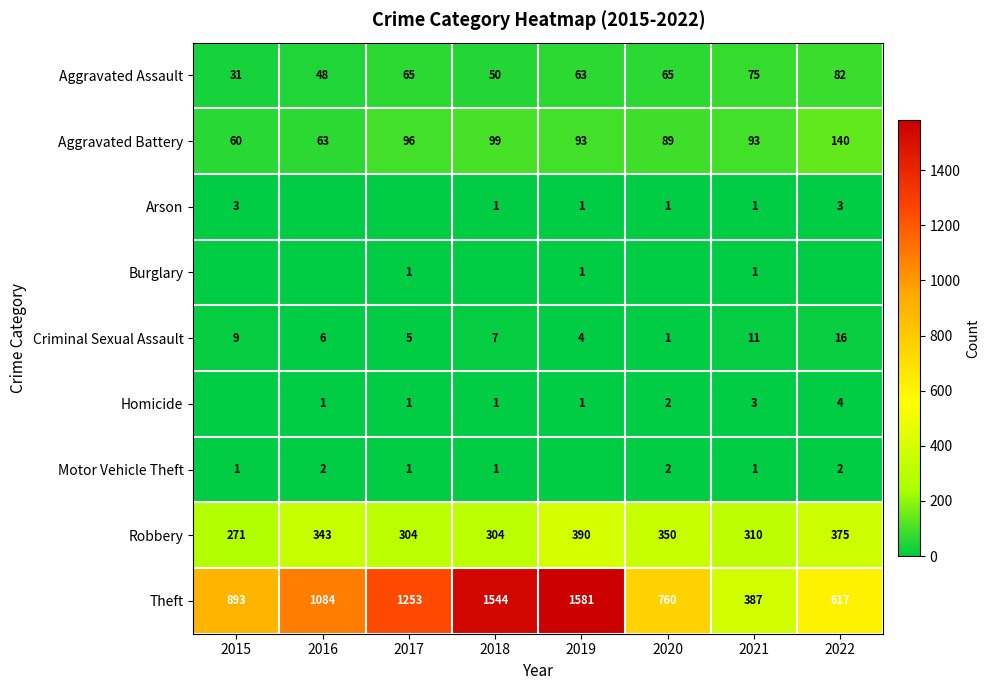

What is the sum of all Aggravated Assault values?

479